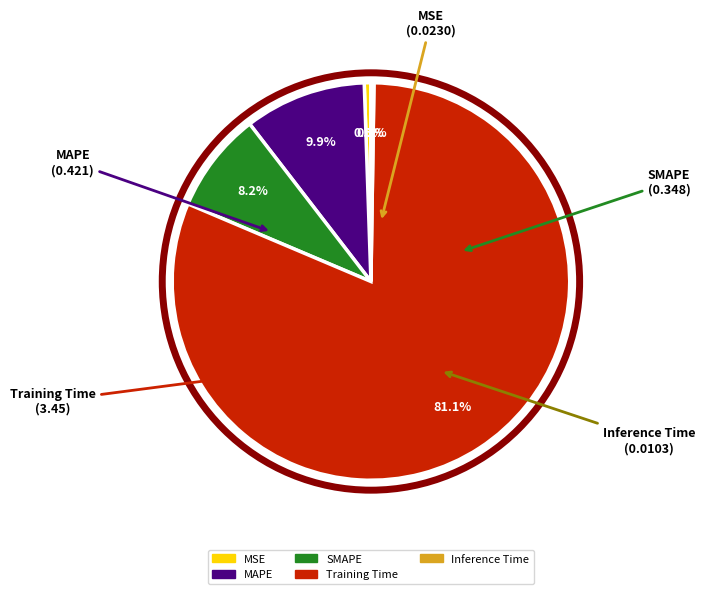

What percentage do MSE and MAPE together represent?

10.4%